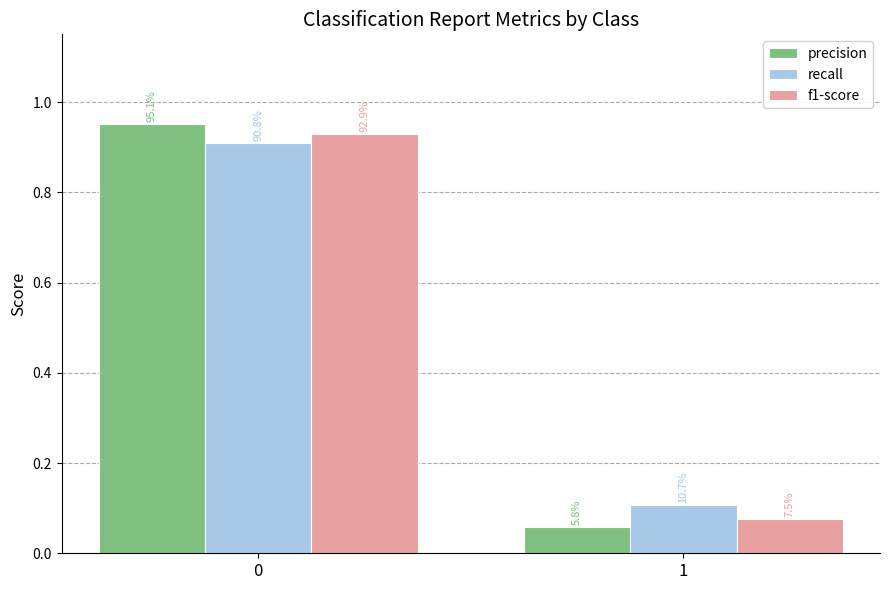

At which label is recall closest to 0?

1